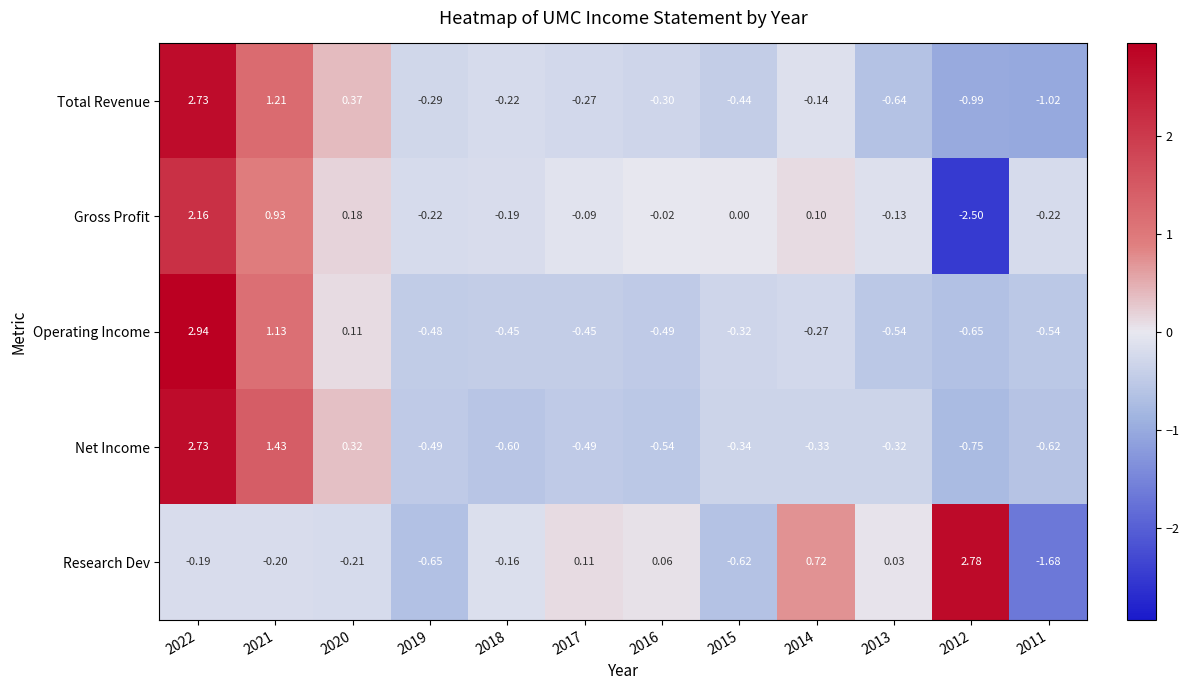

How many data points does each series have?

12